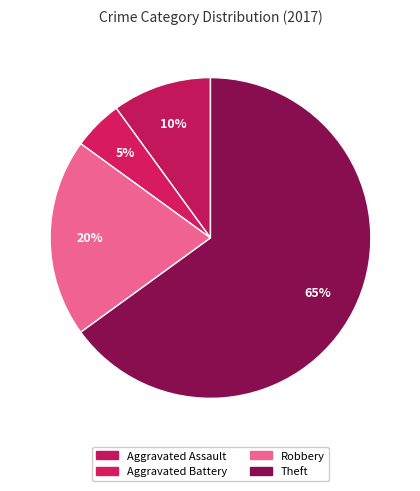

How many segments does this pie chart have?

4